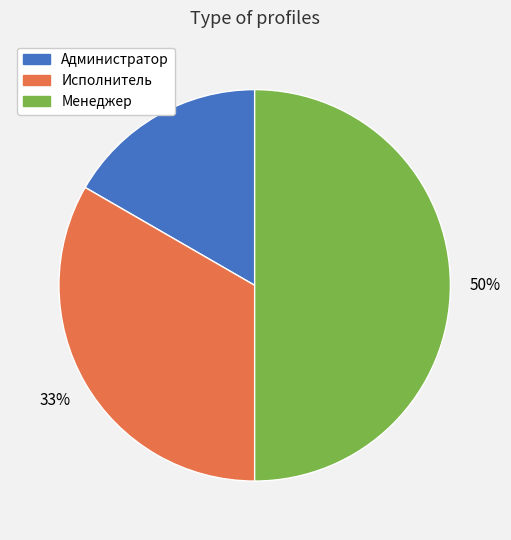

Which category has the smallest portion of the pie?

Администратор